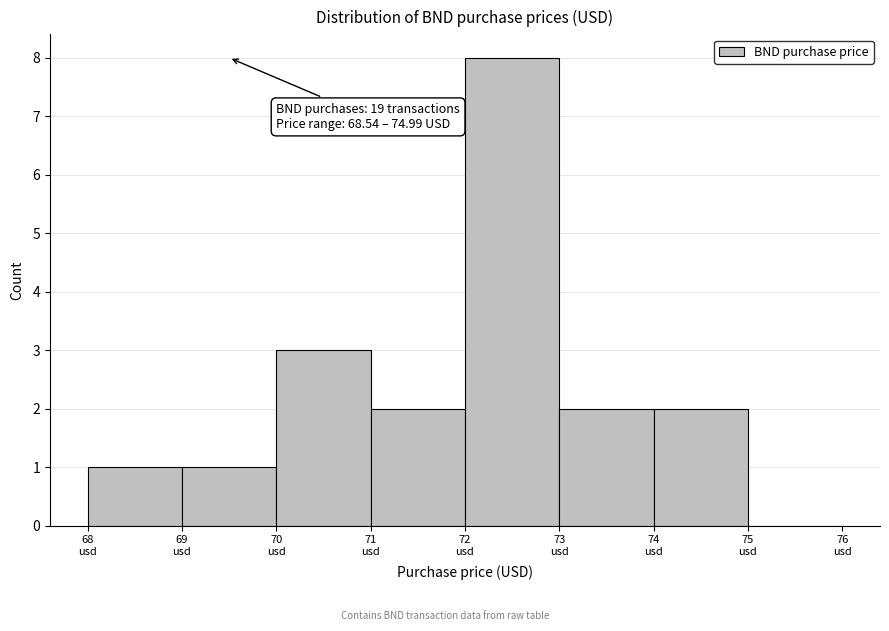

Which range on the x-axis has the tallest bar?

72 to 73